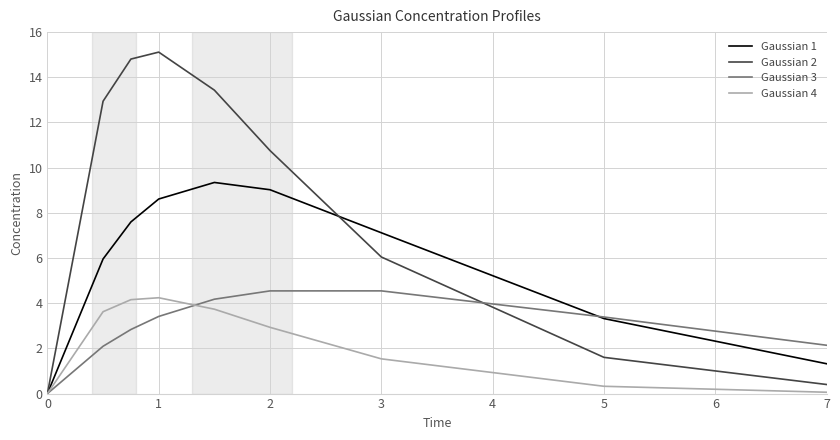

Which series has the largest total across all categories?

Gaussian 2